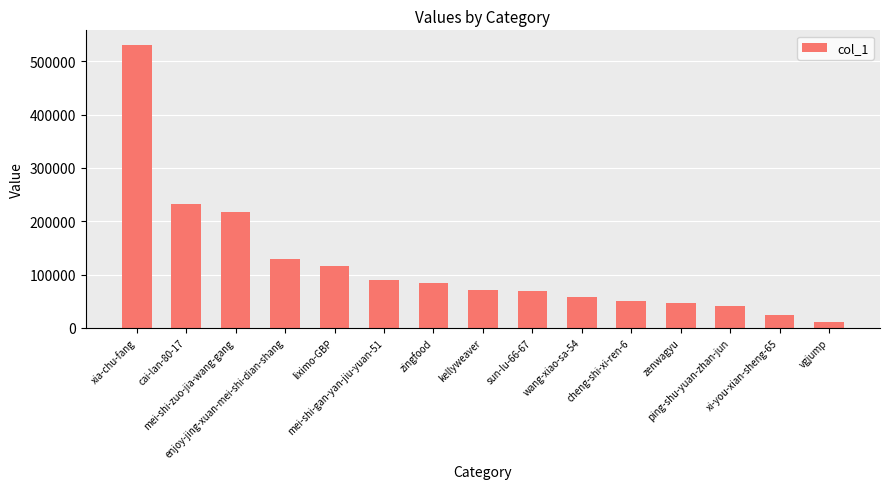

What is the difference between the maximum and second lowest values?

508194